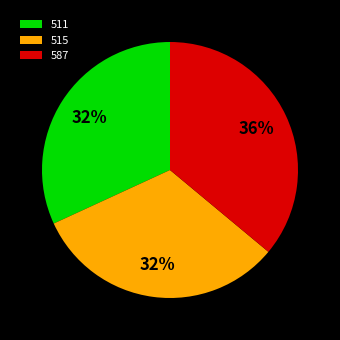

Does 511 account for over 50% of the chart?

No